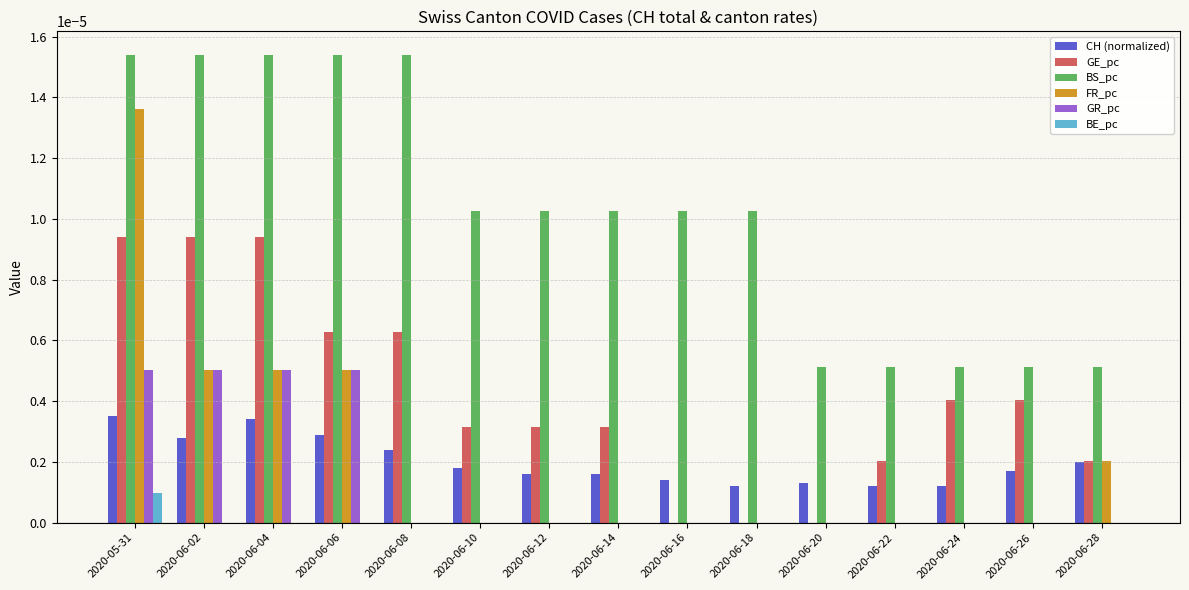

The value of GE_pc at 2020-06-22 is 0.0. True or false?

True